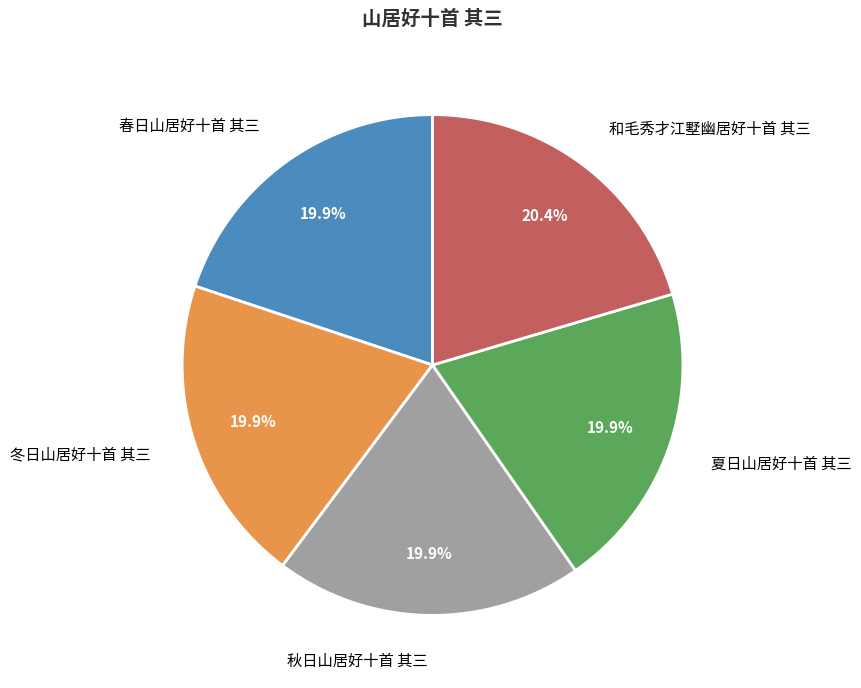

What is the ratio of the value at 和毛秀才江墅幽居好十首 其三 to the value at 春日山居好十首 其三?

1.0